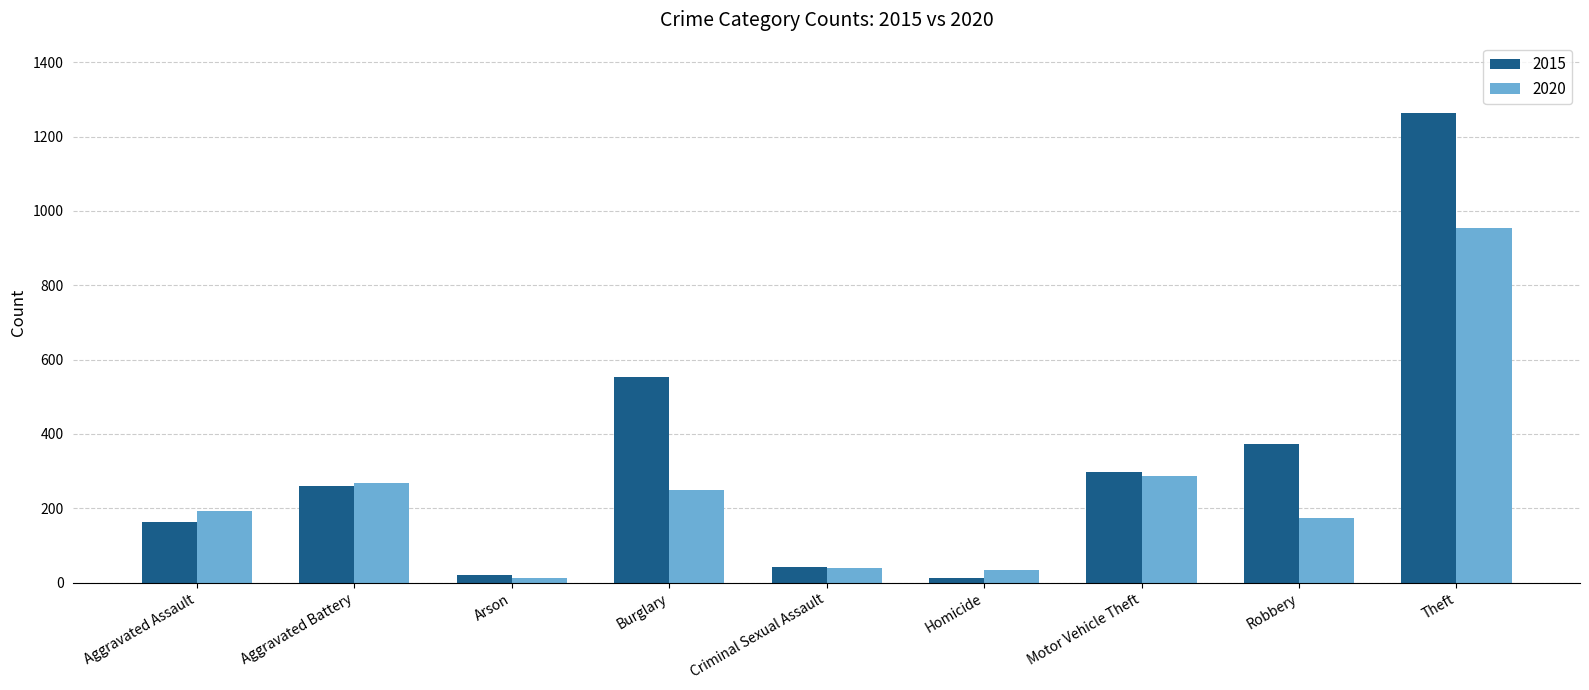

What is the difference between the 2020 values at Aggravated Battery and Aggravated Assault?

76